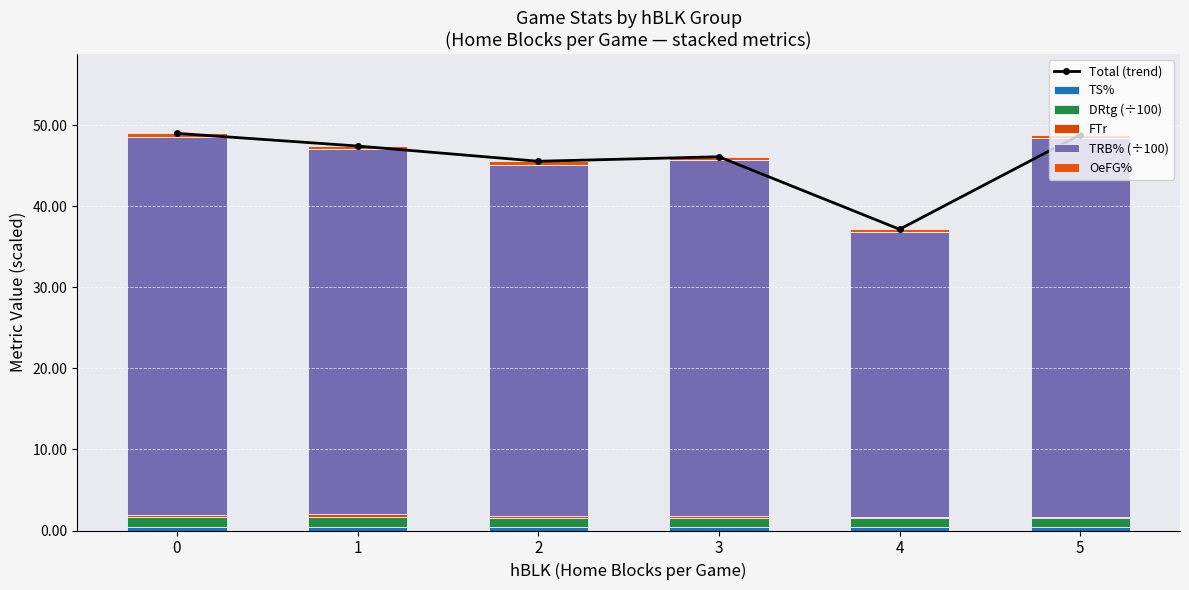

What is the total value across all series at 4?

74.3